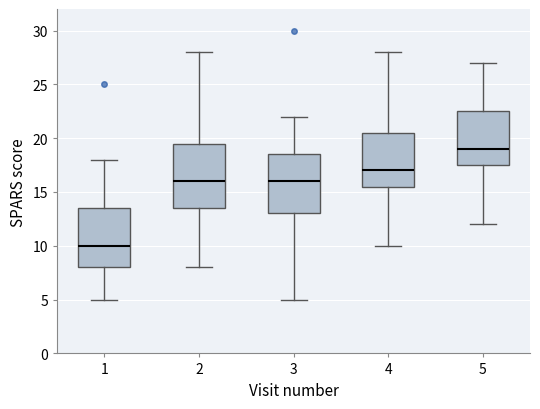

Reading left to right, transcribe this box plot: for each box, give where its median line is, the range the box spans, and where its two whiskers end, as read against the y-axis. The values are not printed on the chart, so give them approximately, as read against the axis.

1: median 10.0, box 8.0 to 13.5, whiskers 5.0 to 18.0
2: median 16.0, box 13.5 to 19.5, whiskers 8.0 to 28.0
3: median 16.0, box 13.0 to 18.5, whiskers 5.0 to 22.0
4: median 17.0, box 15.5 to 20.5, whiskers 10.0 to 28.0
5: median 19.0, box 17.5 to 22.5, whiskers 12.0 to 27.0